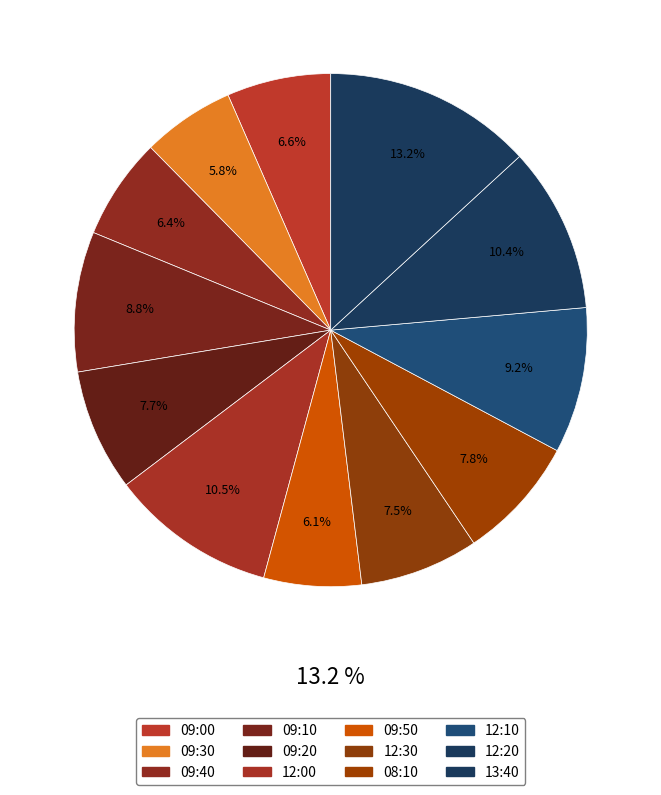

Is there any slice that represents more than half of the pie?

No